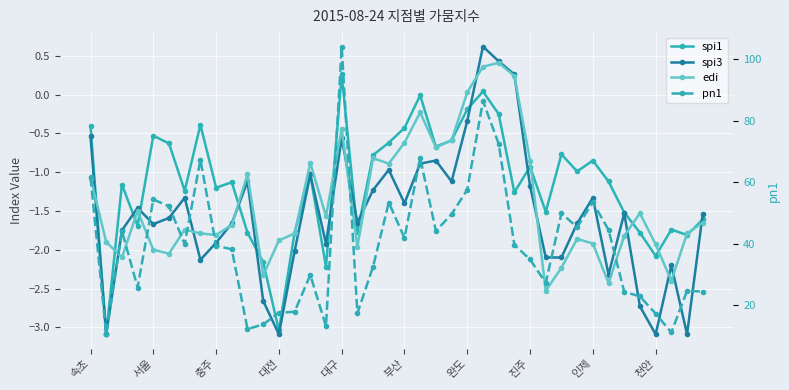

Which has a higher value, 11 or 32?

32